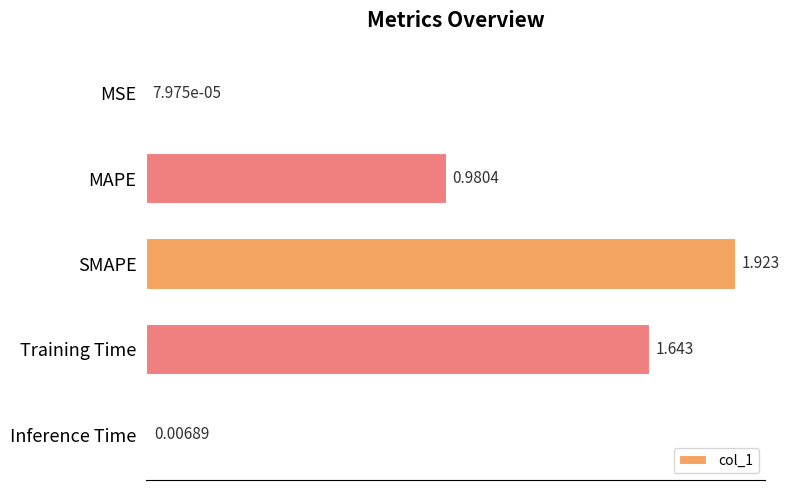

Which category has the highest value across all series?

SMAPE